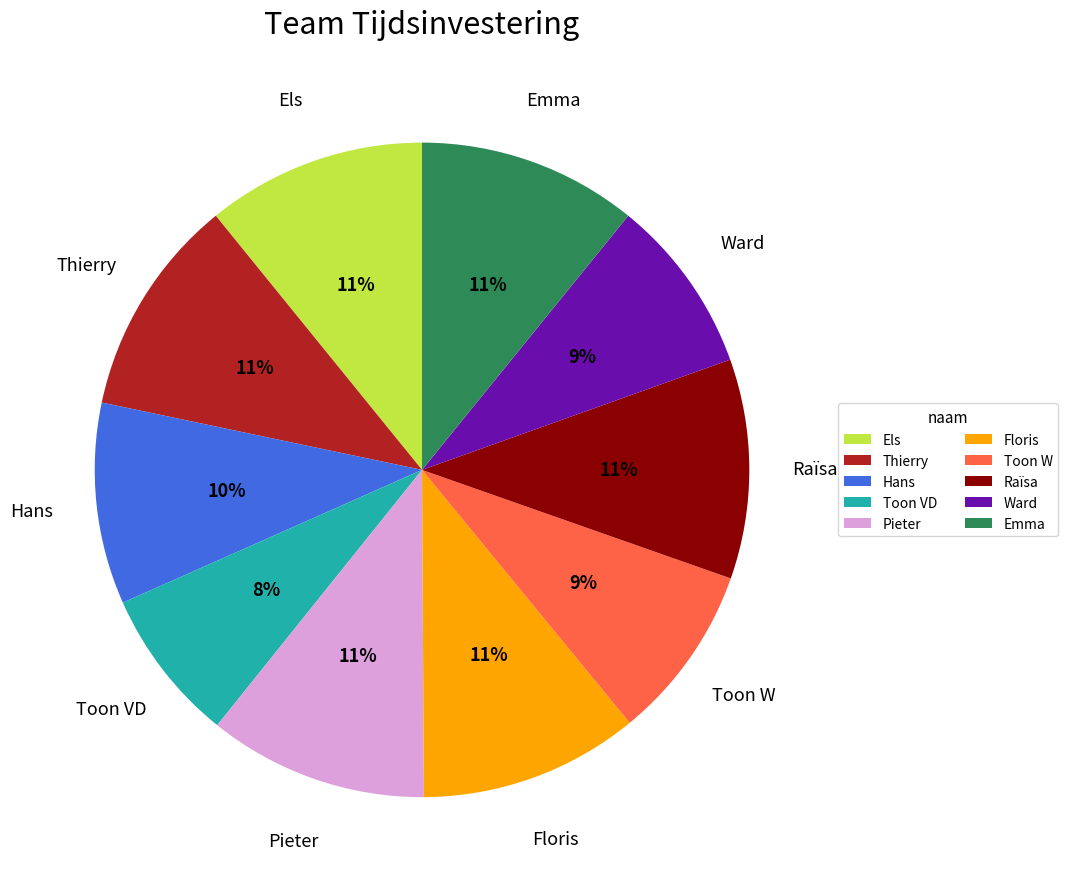

Count the number of slices in the pie.

10